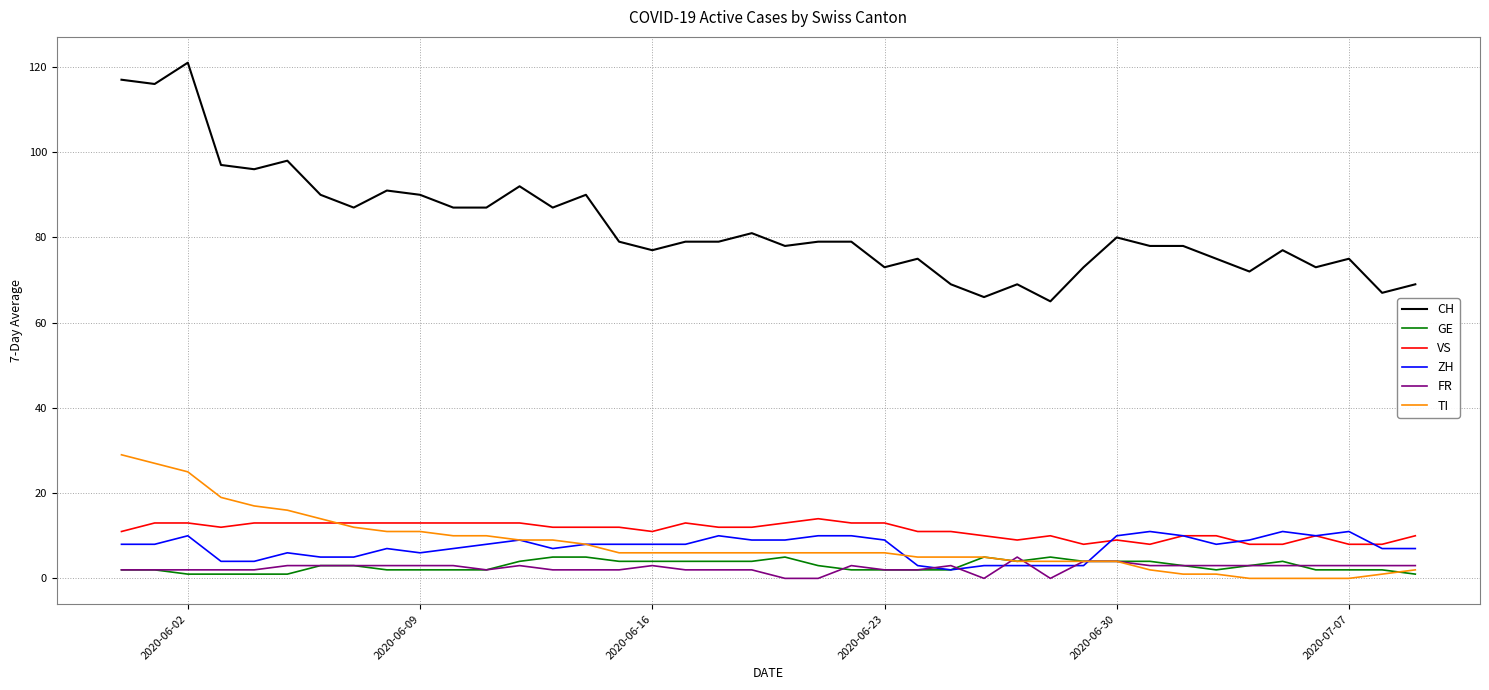

True or false: CH and FR cross at least once.

False